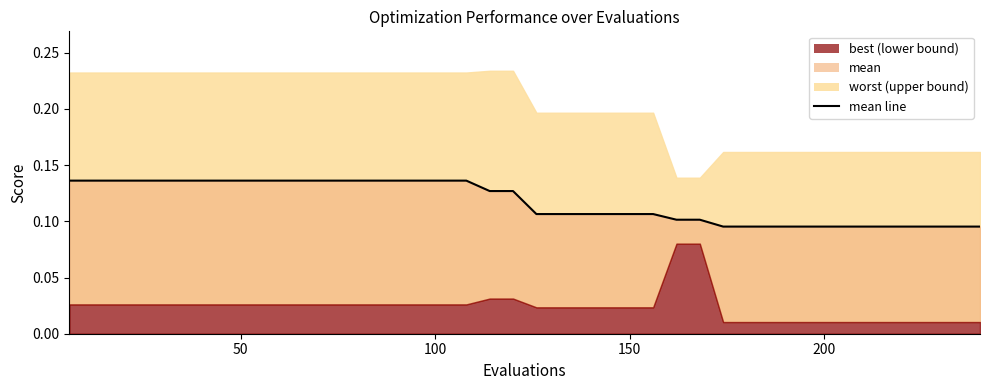

Does the chart display data point markers on the line(s)?

No